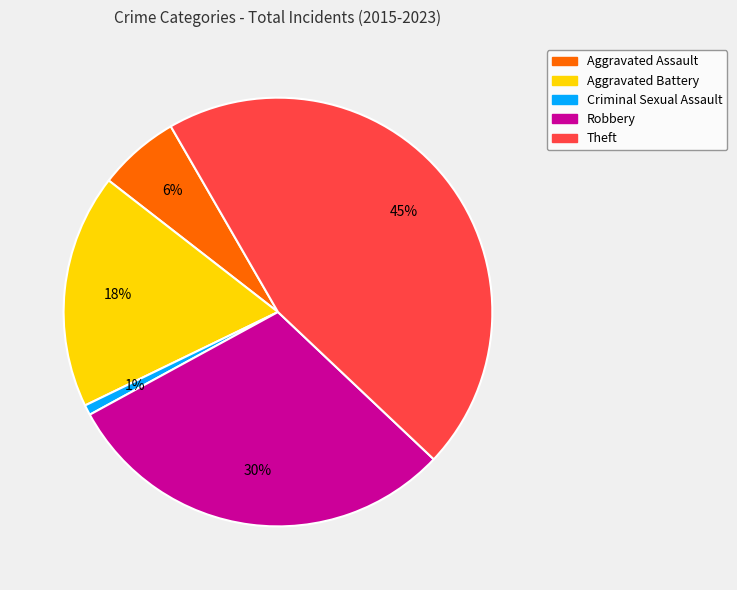

Combined, do Robbery and Theft account for over 50%?

Yes